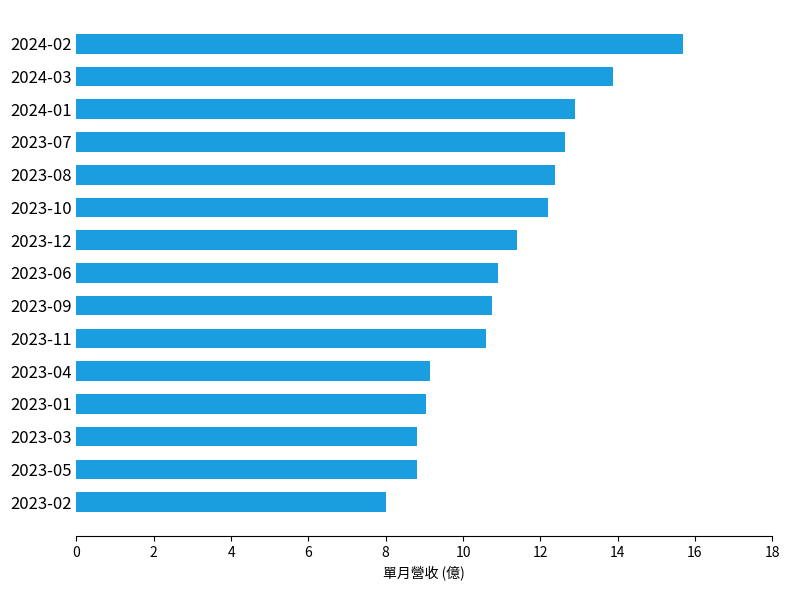

Which label corresponds to the largest value in the chart?

2024-02